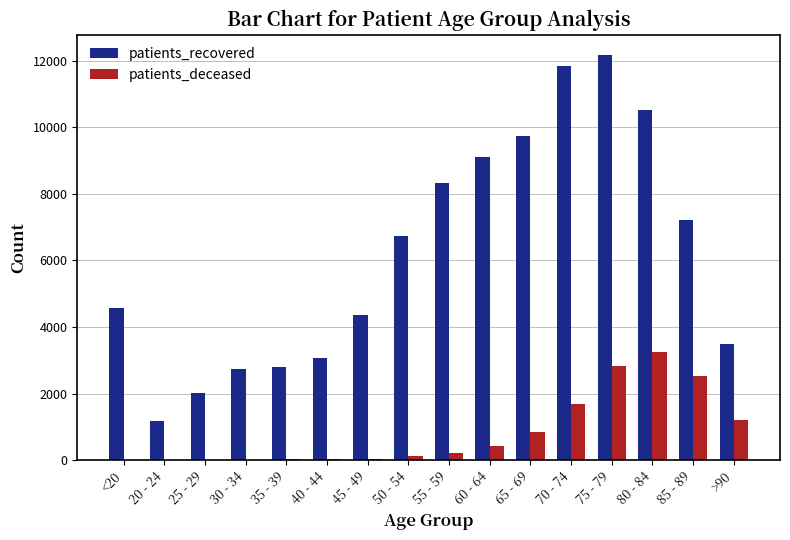

Where is patients_deceased nearest to the value 1626?

70 - 74